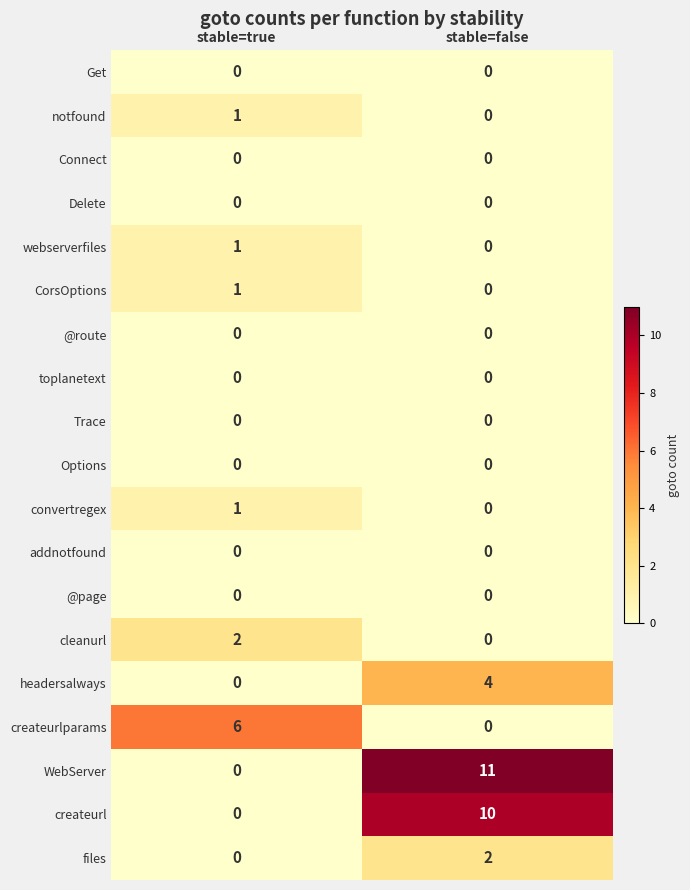

Which series has the widest spread of values?

WebServer